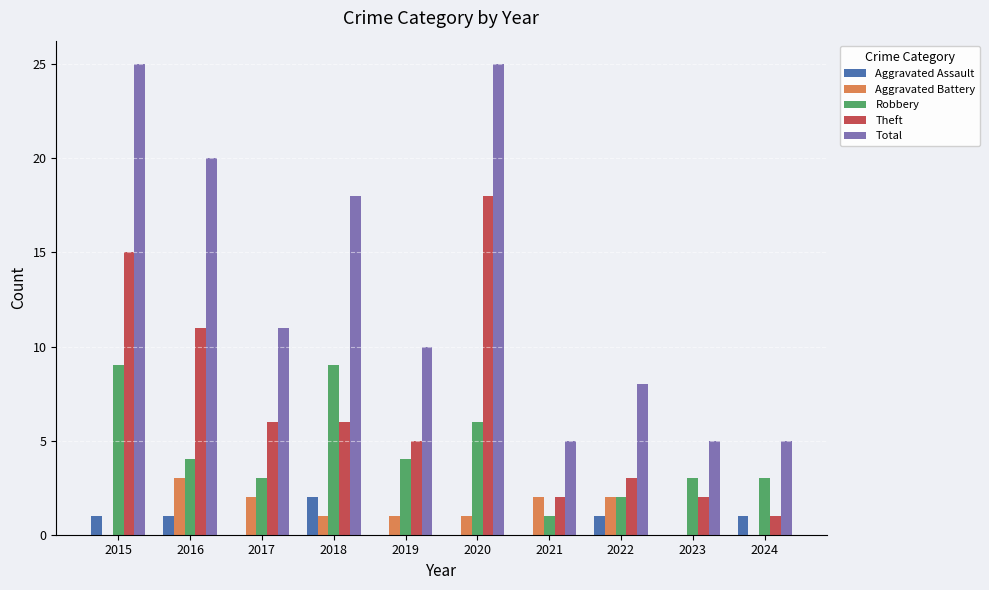

Where is Total nearest to the value 15?

2018